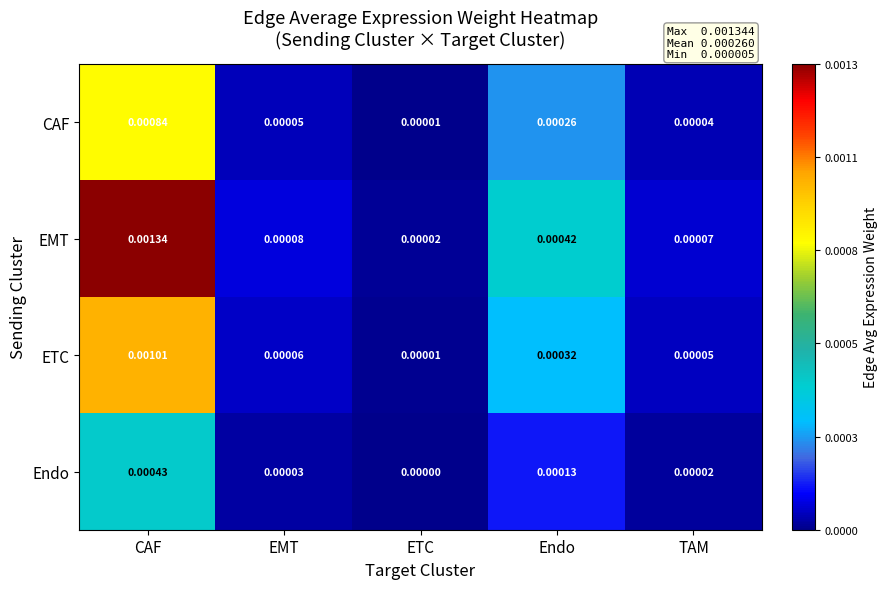

Which series has the widest spread of values?

EMT